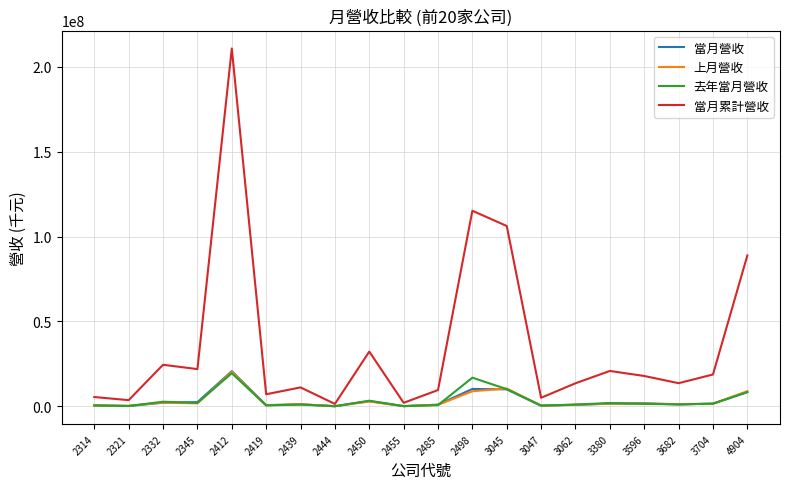

What is the difference between the second highest and minimum values in the 當月累計營收 series?

113686681